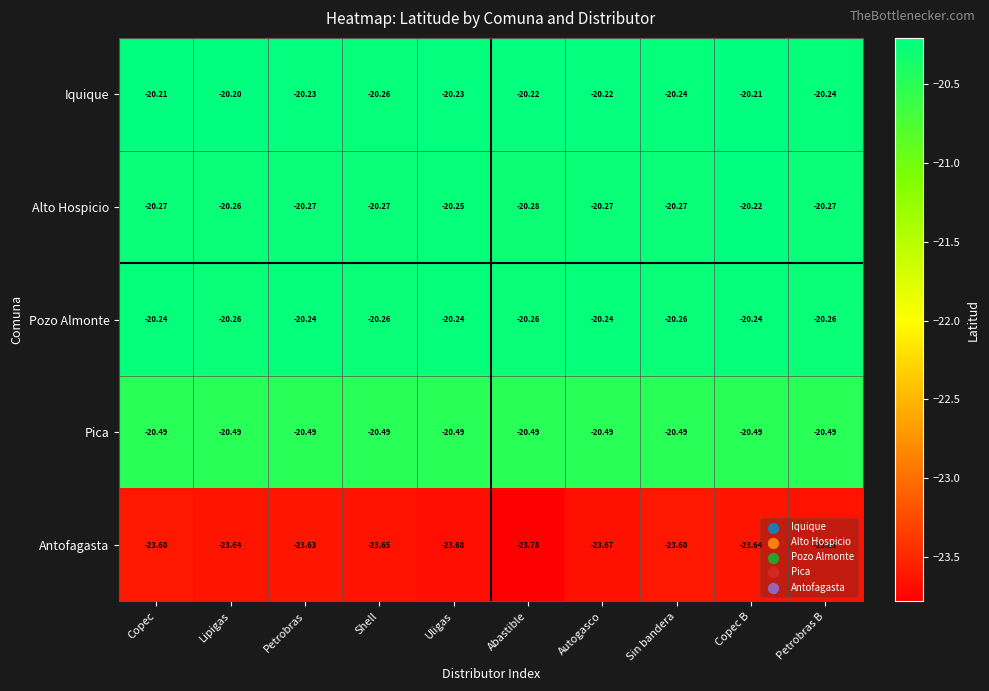

At which category does the chart reach its peak across all series?

Lipigas